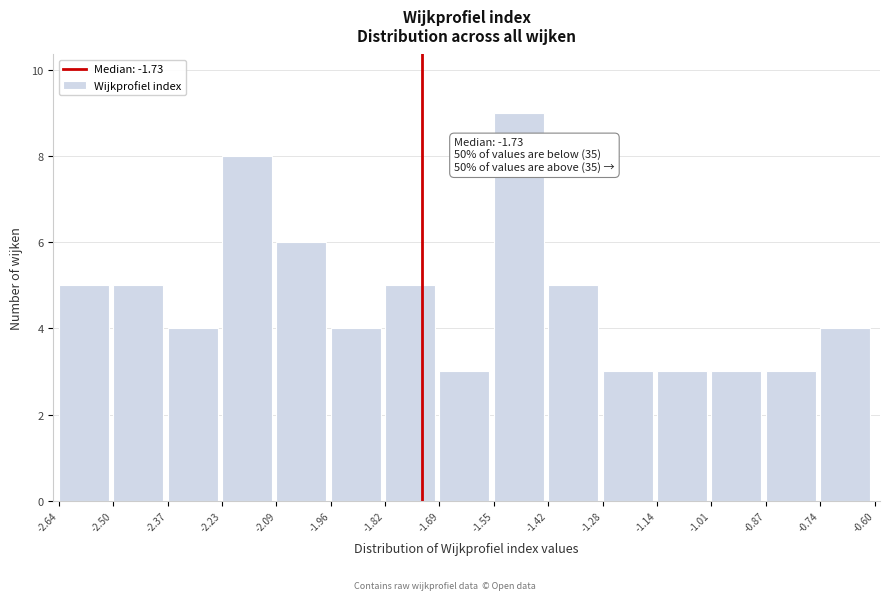

Over which range of the x-axis is the bar tallest?

-1.55 to -1.42